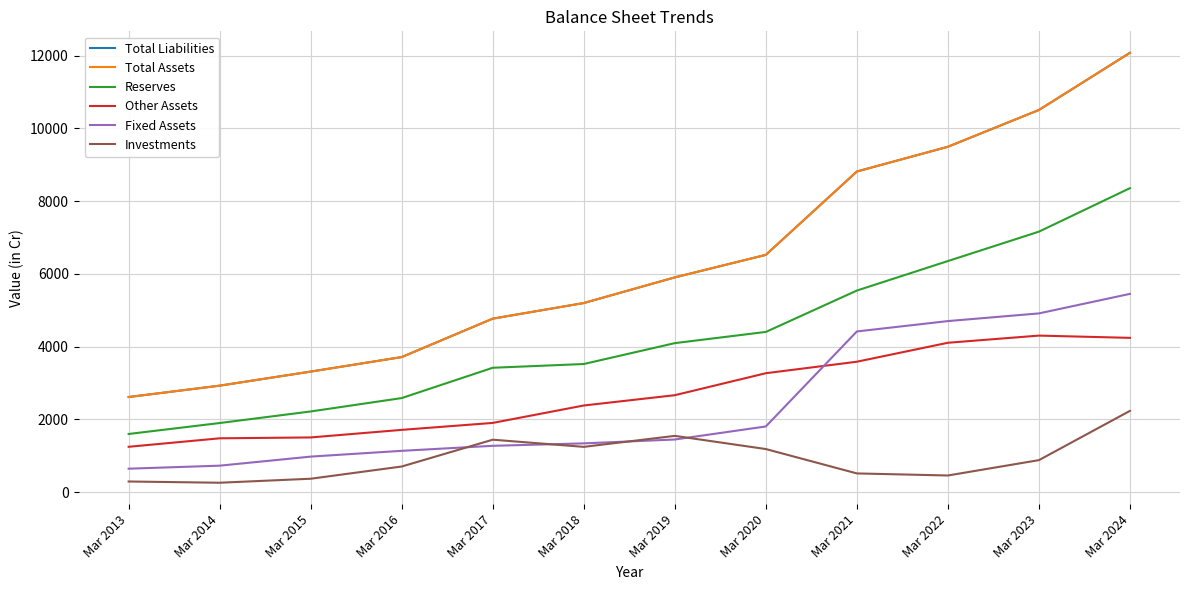

Which series has the widest spread of values?

Total Liabilities